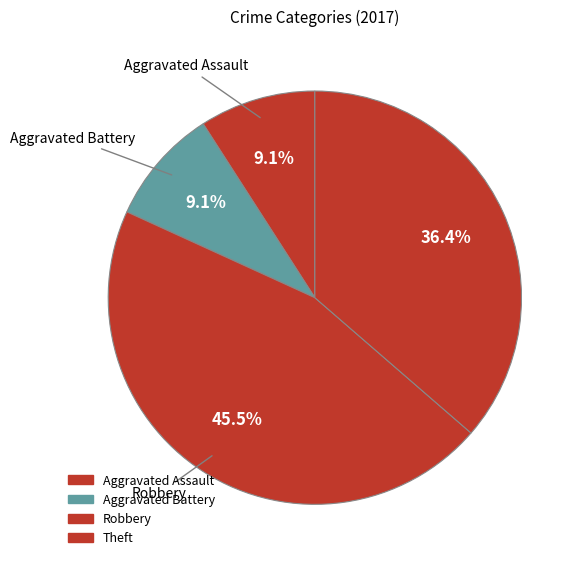

Which category has the smallest portion of the pie?

Aggravated Assault